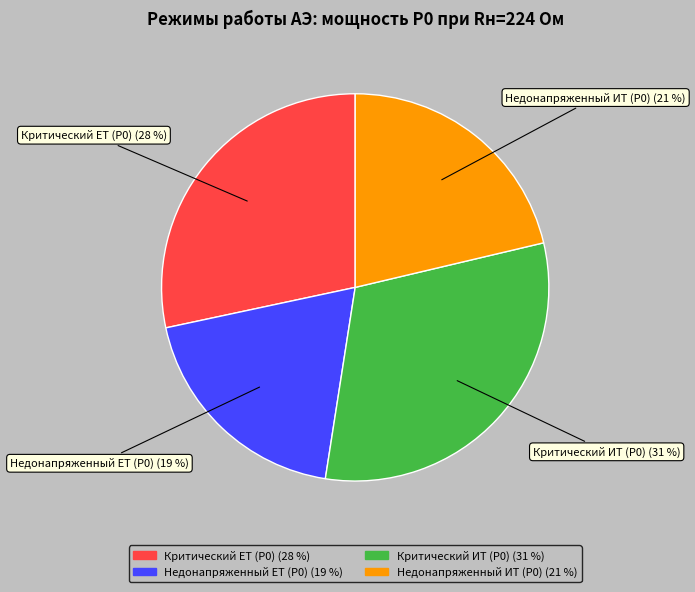

Which has a higher value, Недонапряженный ИТ (P0) or Критический ЕТ (P0)?

Критический ЕТ (P0)